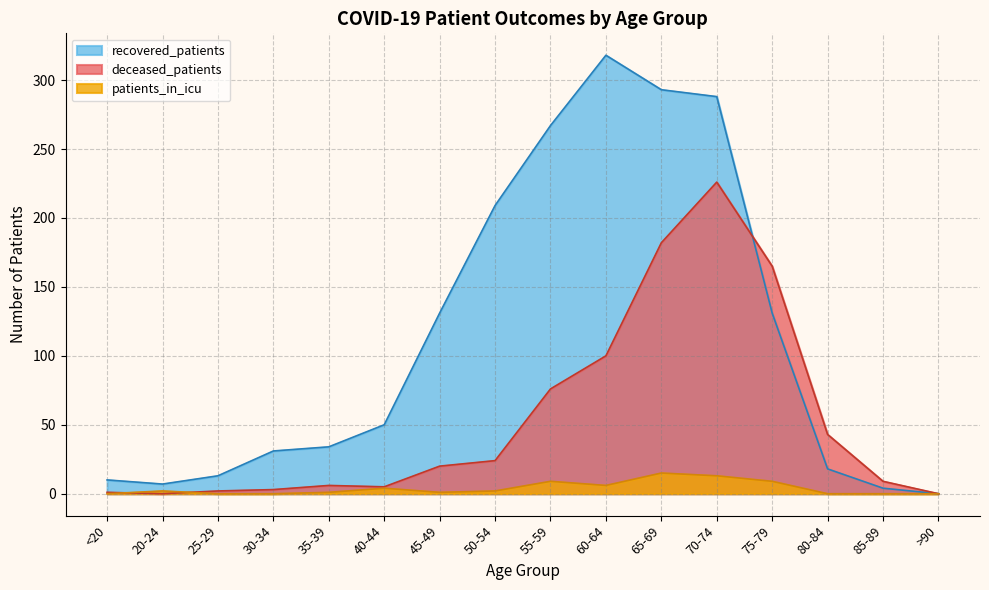

How many lines are shown in the chart?

3